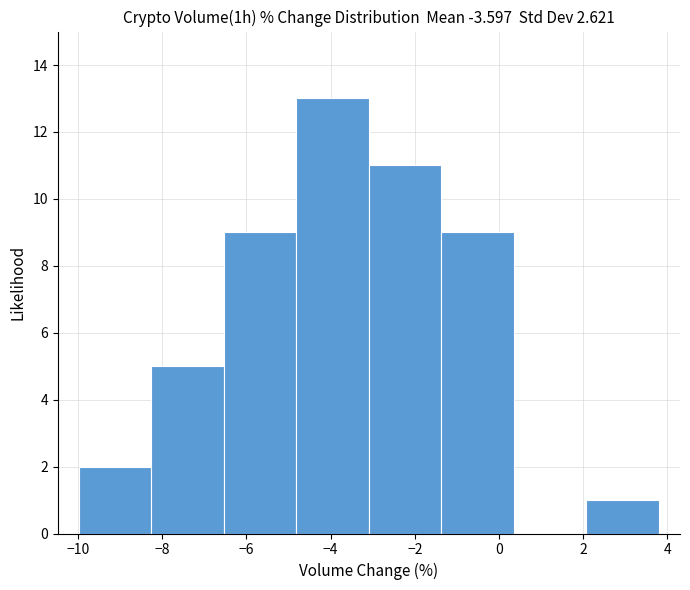

Reading left to right, list every bar in this chart as the range it spans on the x-axis followed by its height. Neither the bar edges nor the heights are printed on the chart, so give them approximately, as read against the axes.

-10.0 to -8.2: 2
-8.2 to -6.6: 5
-6.6 to -4.8: 9
-4.8 to -3.0: 13
-3.0 to -1.4: 11
-1.4 to 0.4: 9
0.4 to 2.0: 0
2.0 to 3.8: 1